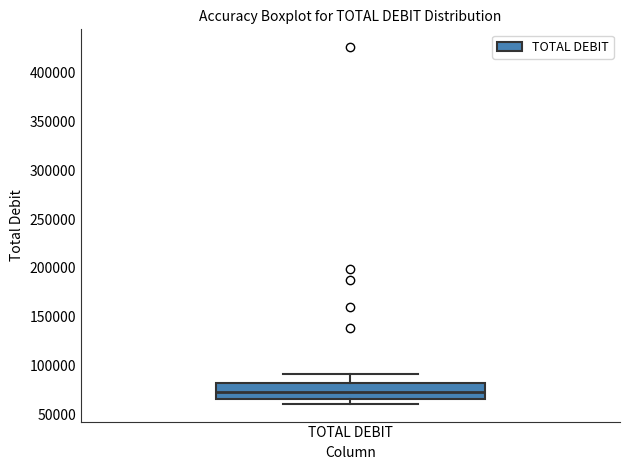

Read this box plot against the y-axis: the position of the median line, the range covered by the box, and the ends of both whiskers. The values are not printed on the chart, so give them approximately, as read against the axis.

median 70000, box 65000 to 80000, whiskers 60000 to 90000